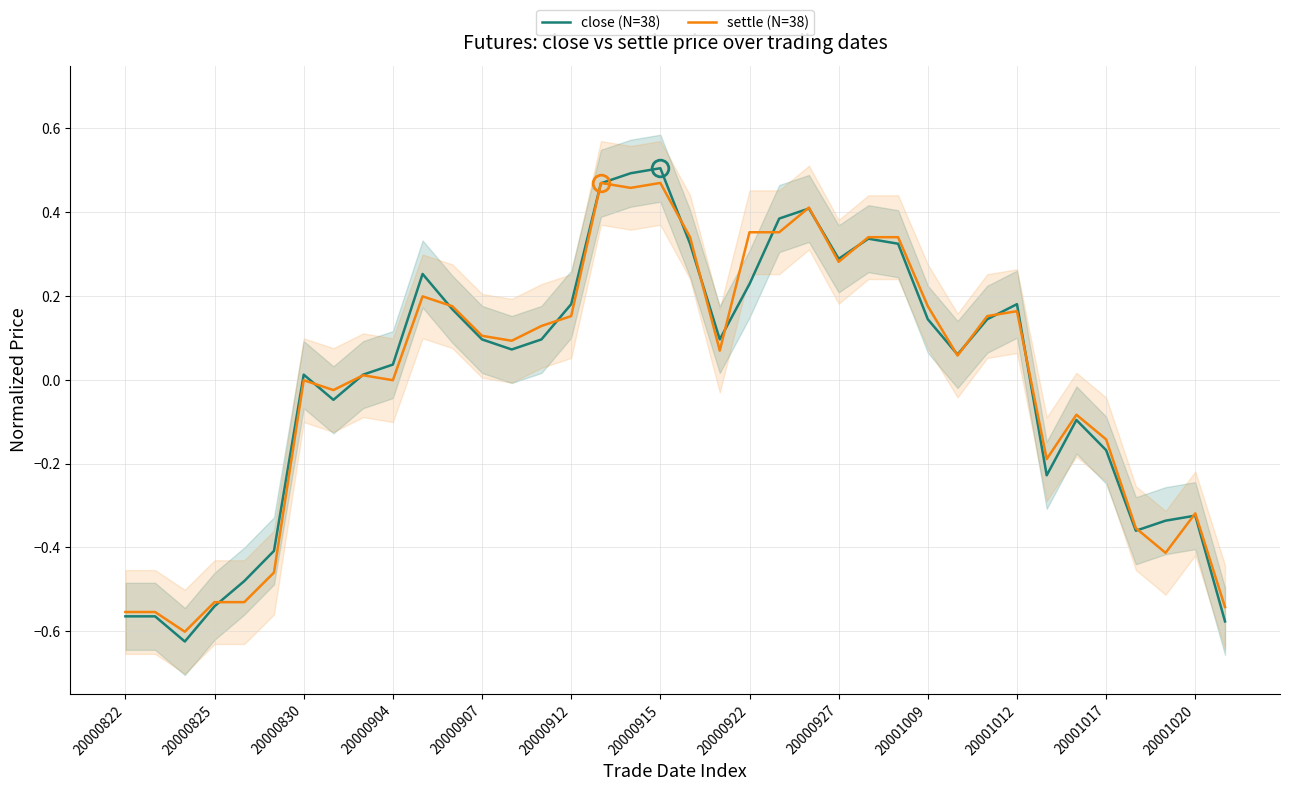

After their last crossing, which series has the higher values: settle (N=38) or close (N=38)?

settle (N=38)